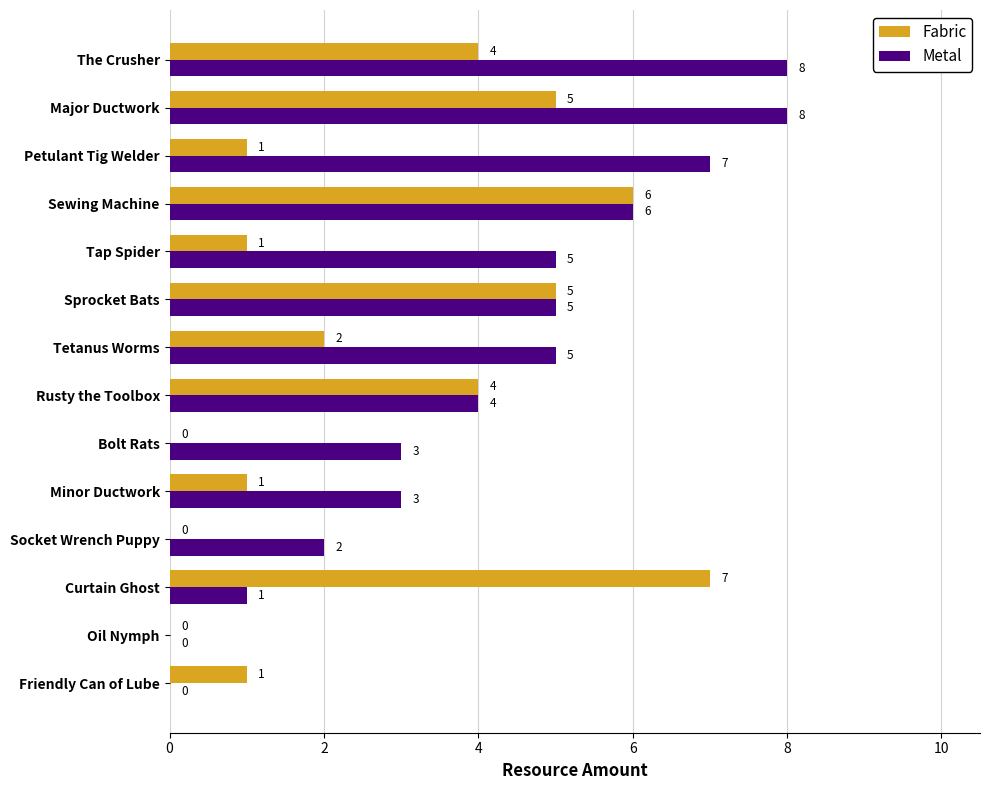

How many values in Metal are above zero?

12